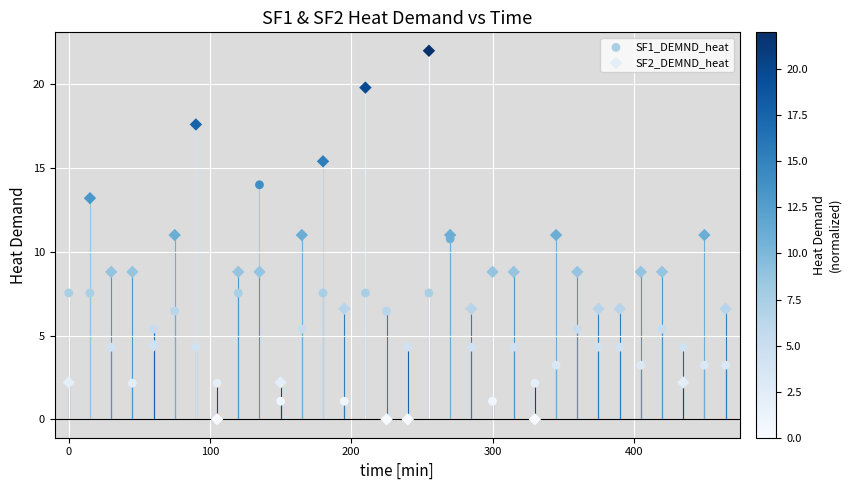

Which series has the widest spread of Y values?

SF2_DEMND_heat